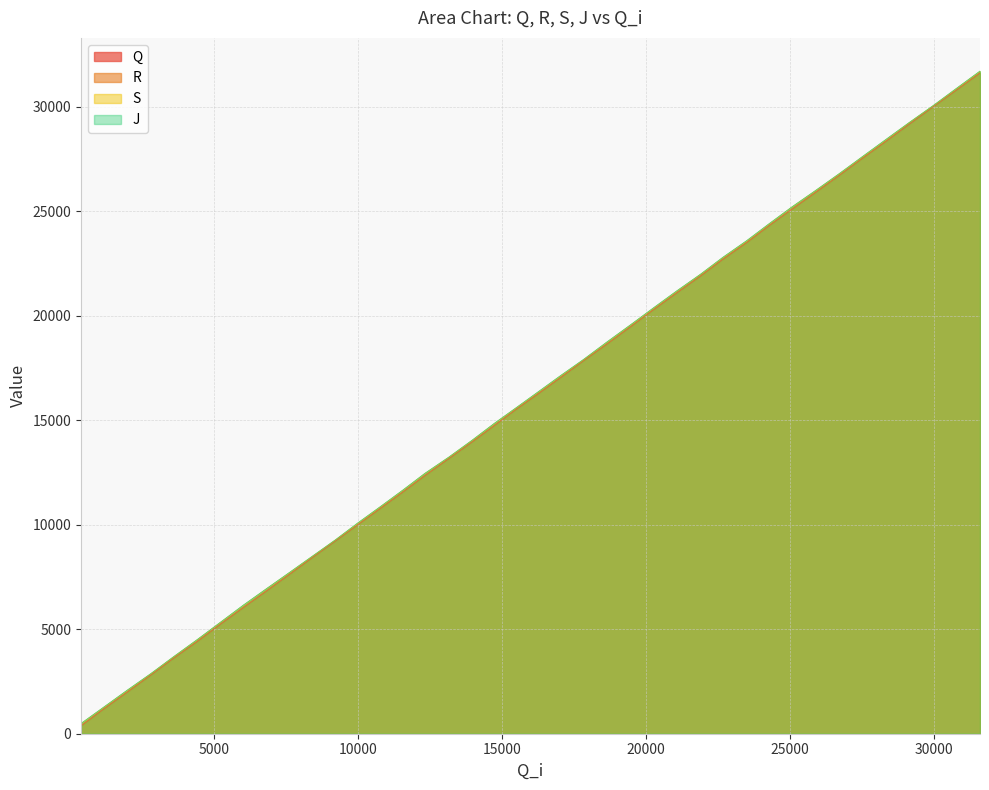

What is the greatest value displayed?

31709